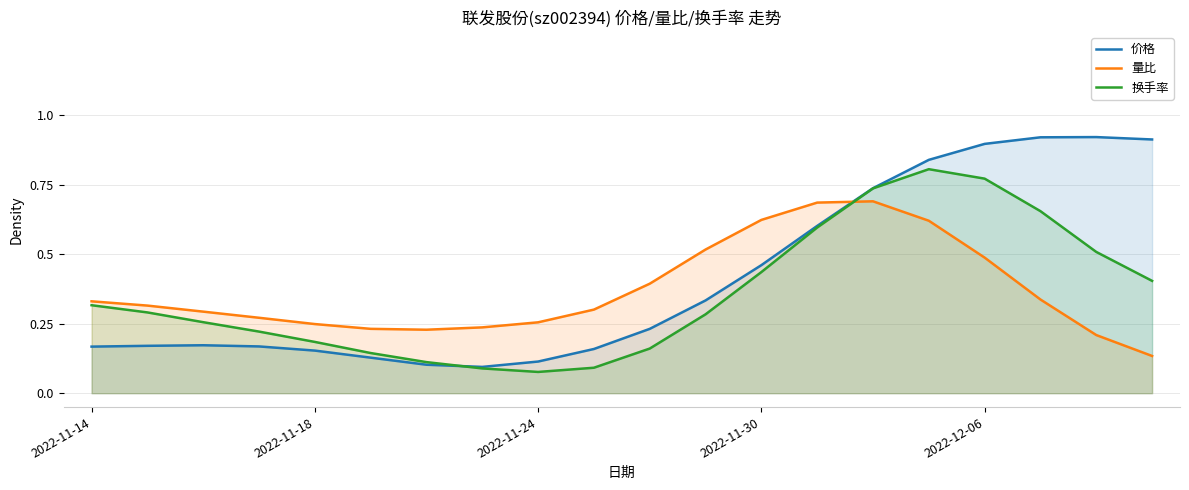

Is it true that 价格 equals 0.9 at 18?

True